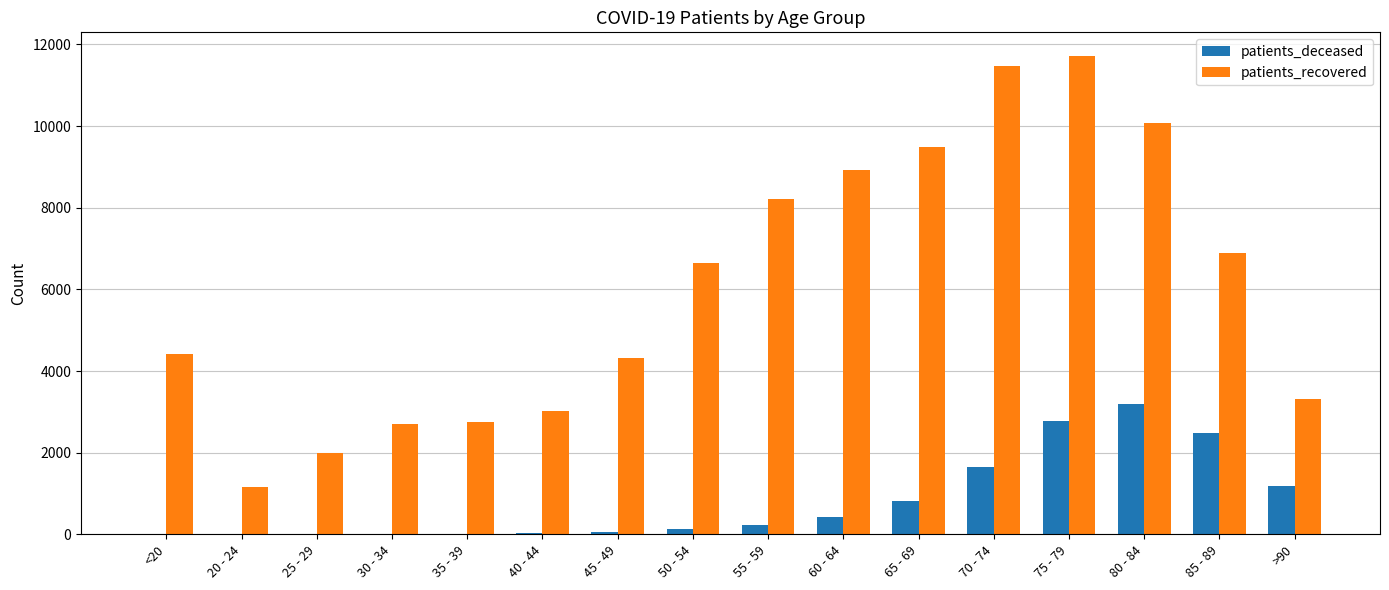

What is the difference between the patients_deceased values at 80 - 84 and 20 - 24?

3199